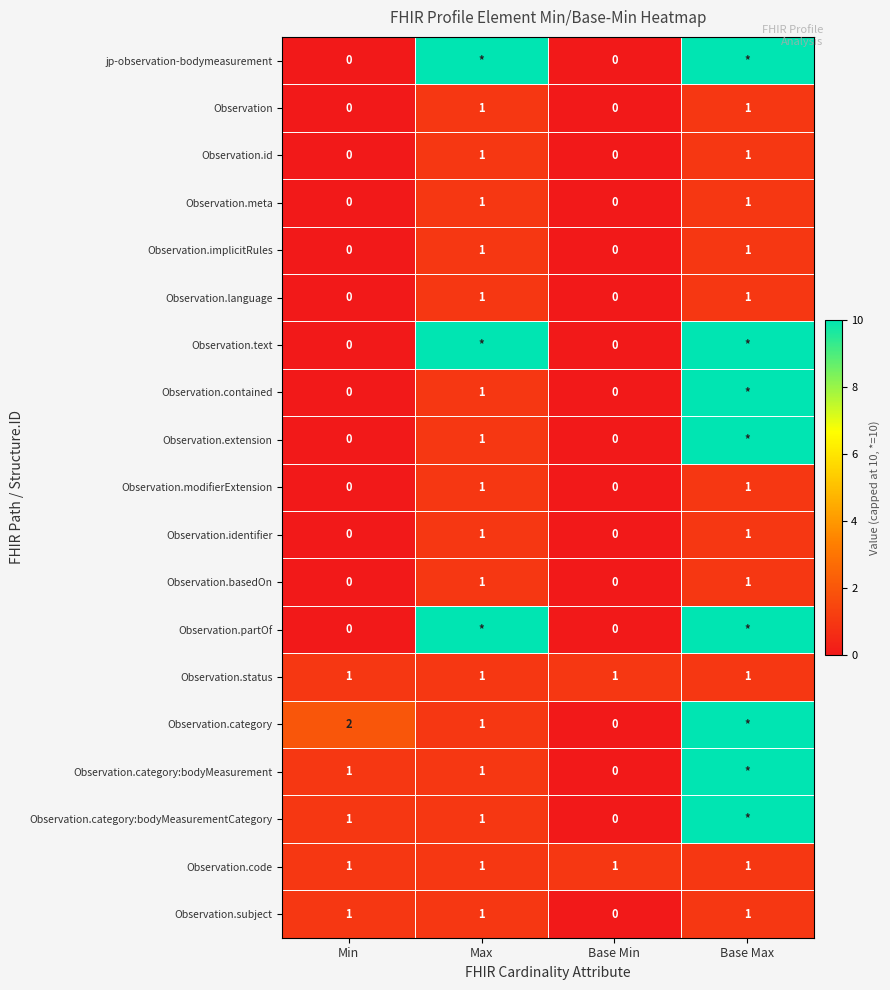

The Observation.language series shows 1 at Base Max. True or false?

True